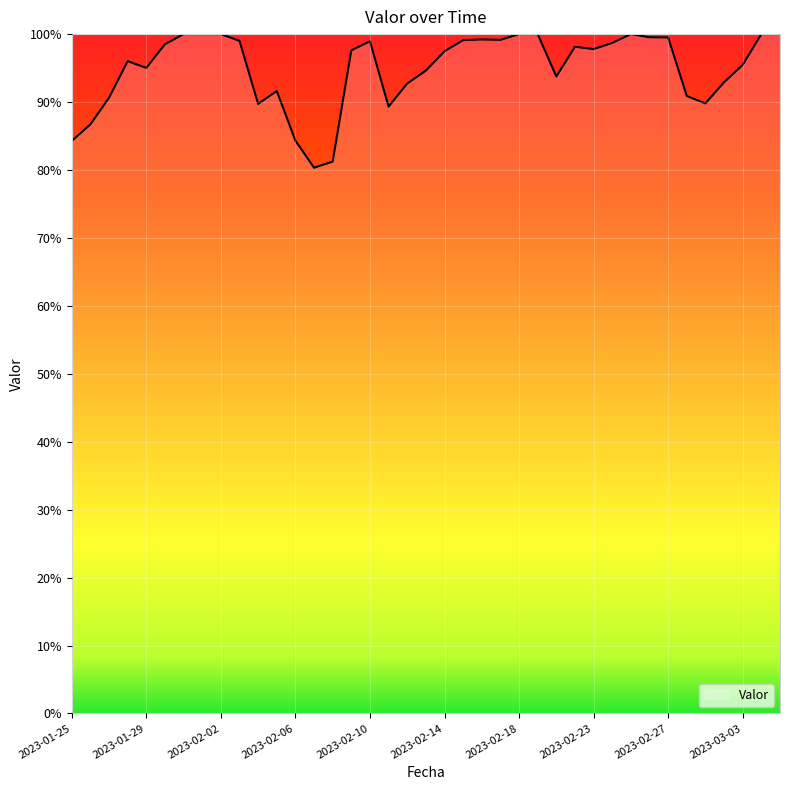

Does the chart have visible grid lines?

Yes